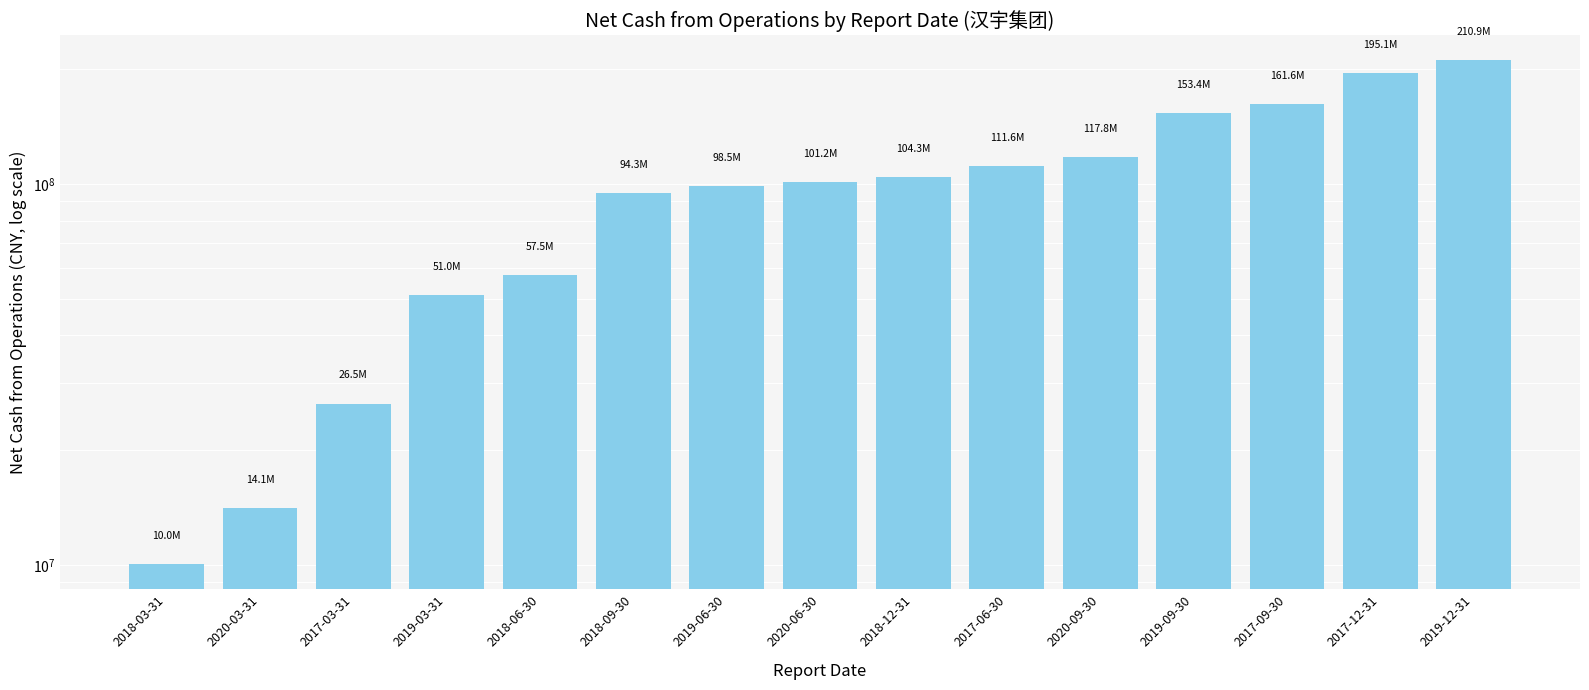

List the labels in order of value, smallest first.

2018-03-31, 2020-03-31, 2017-03-31, 2019-03-31, 2018-06-30, 2018-09-30, 2019-06-30, 2020-06-30, 2018-12-31, 2017-06-30, 2020-09-30, 2019-09-30, 2017-09-30, 2017-12-31, 2019-12-31